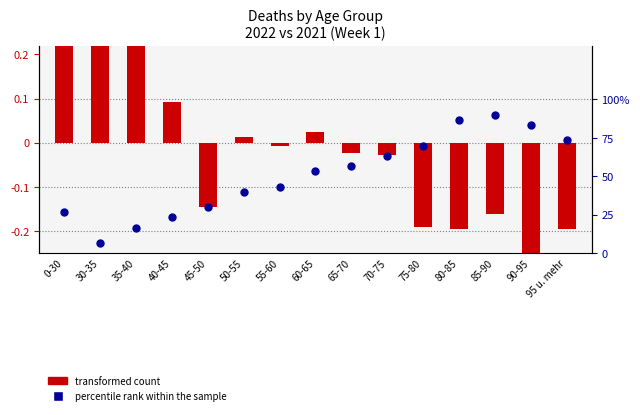

Which series reaches the minimum Y coordinate?

transformed count